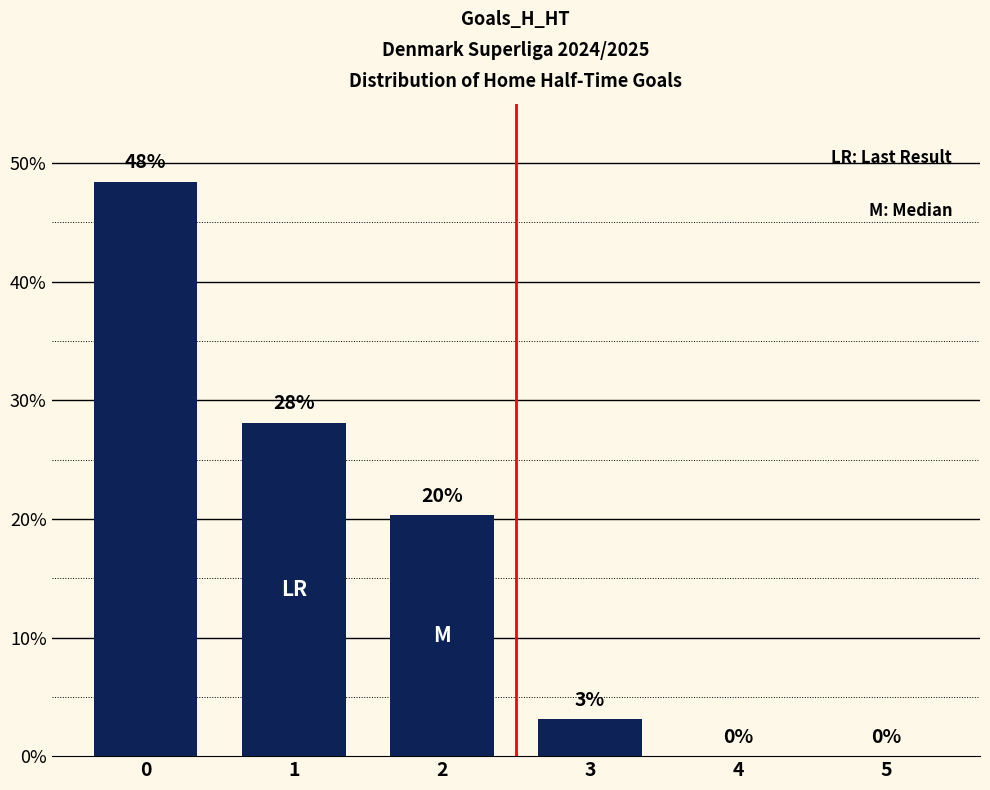

The chart shows a value of 6.6 at 2. True or false?

False